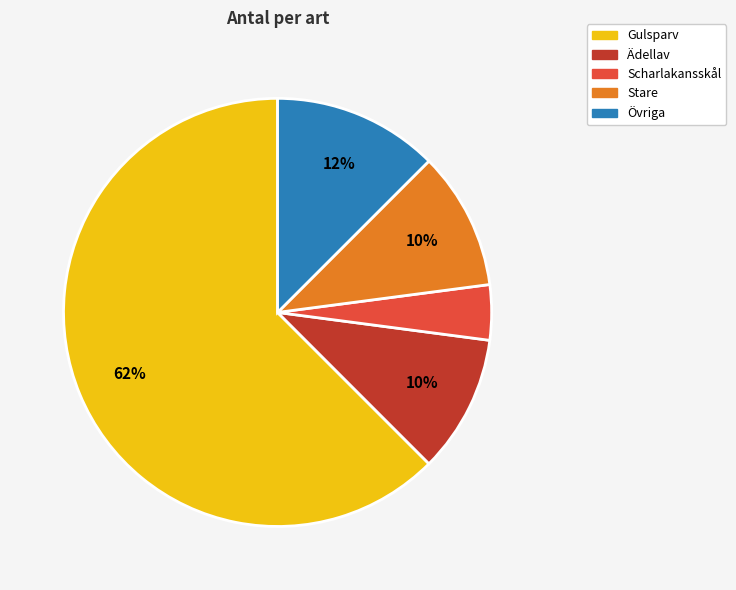

Does any single category account for the majority?

Yes